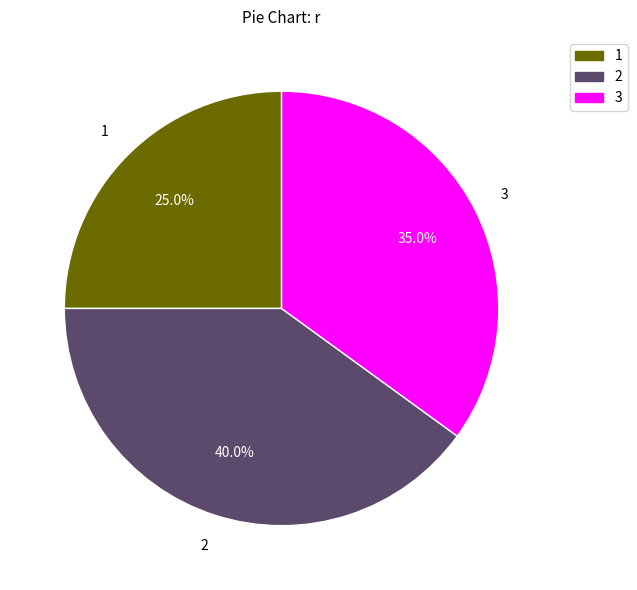

Rank the categories by value from highest to lowest.

2, 3, 1